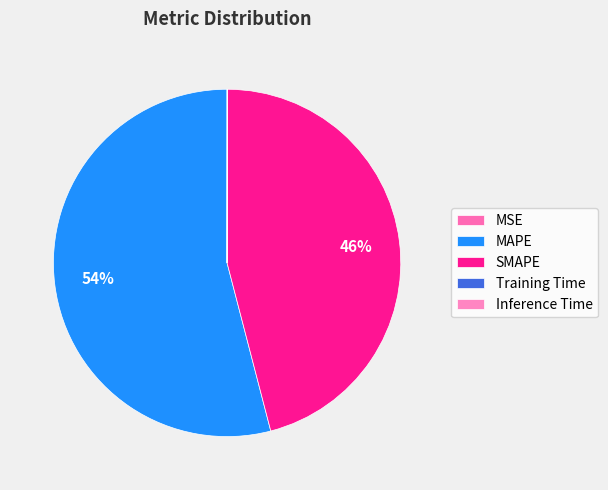

To the nearest percent, what is the combined percentage of MAPE and MSE?

54%